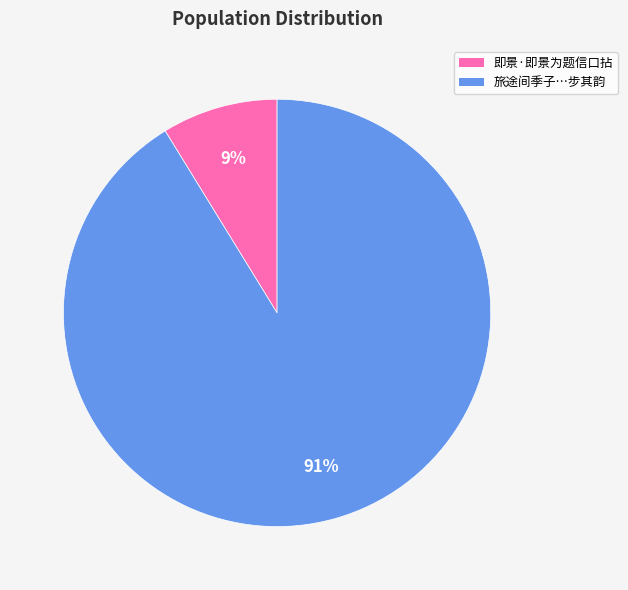

Does any single category account for the majority?

Yes